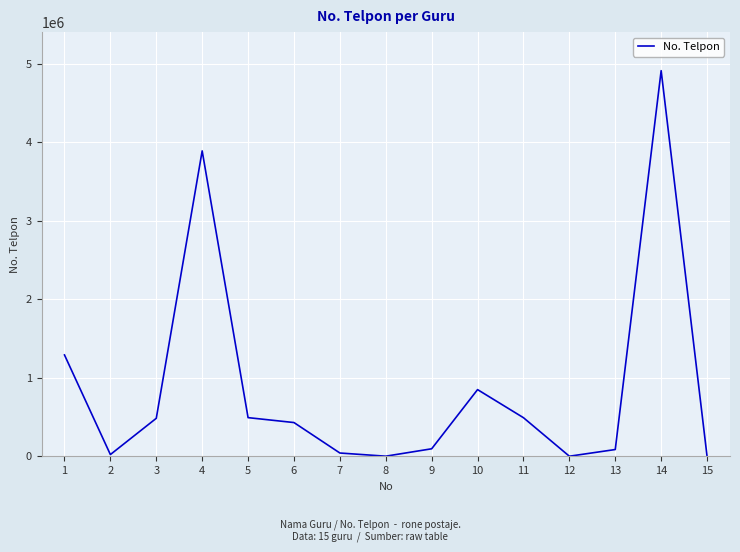

The value at 14 is 2648073. True or false?

False